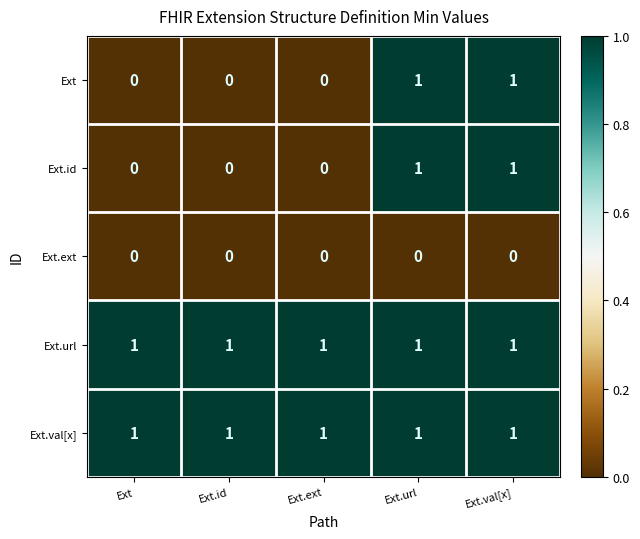

At how many categories does at least one series exceed 0?

5